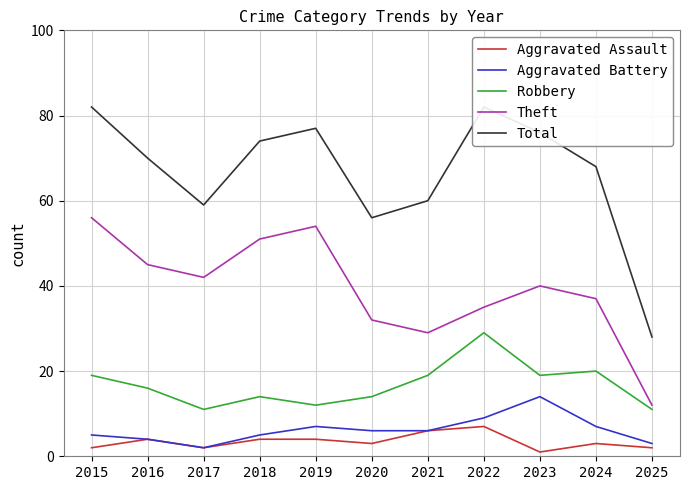

True or false: Theft and Aggravated Assault intersect in this chart.

False